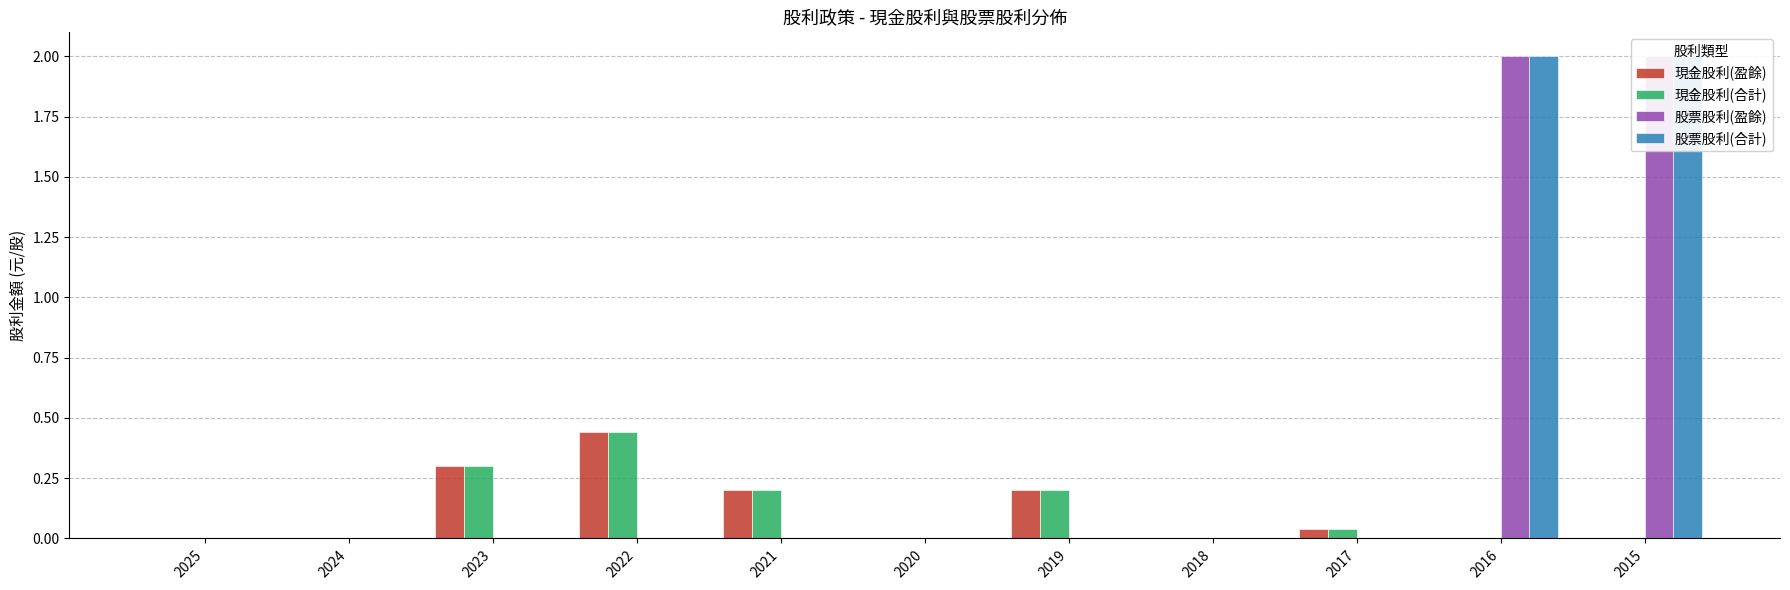

Count the 股票股利(盈餘) values in the range 0 to 1.

9